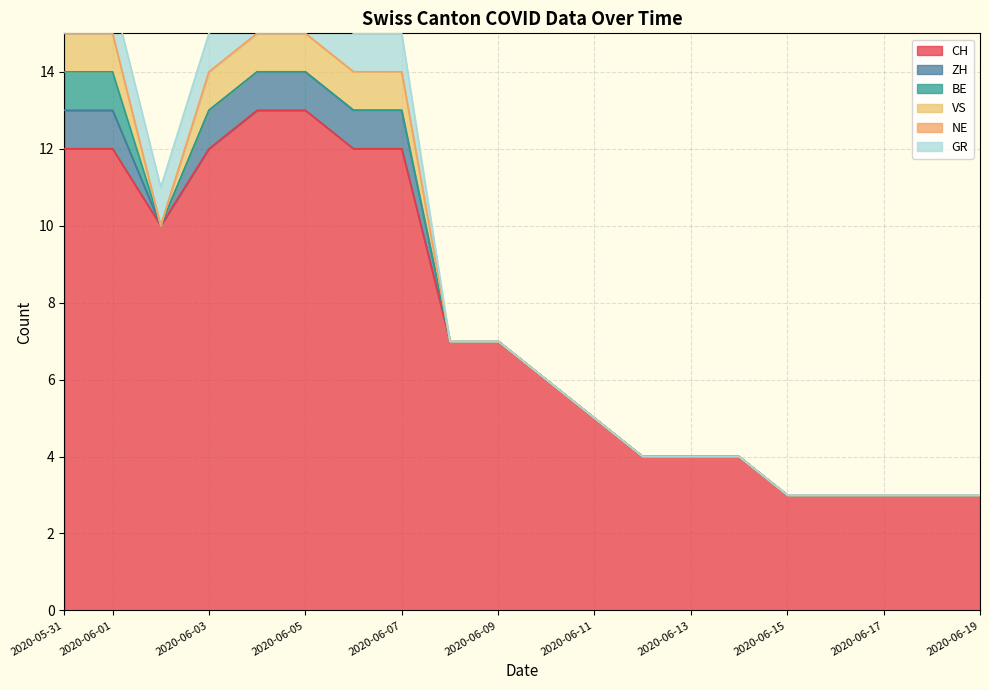

How many lines are shown in the chart?

6